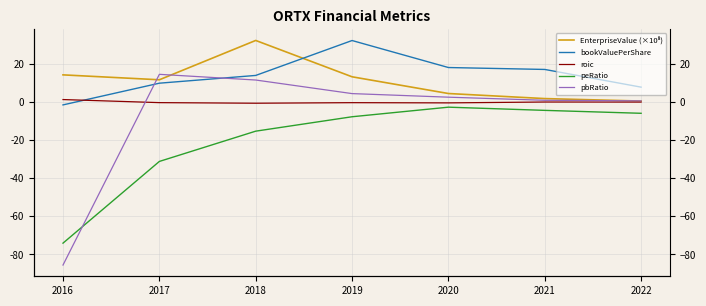

Between 2019 and 2020, which is larger?

2019